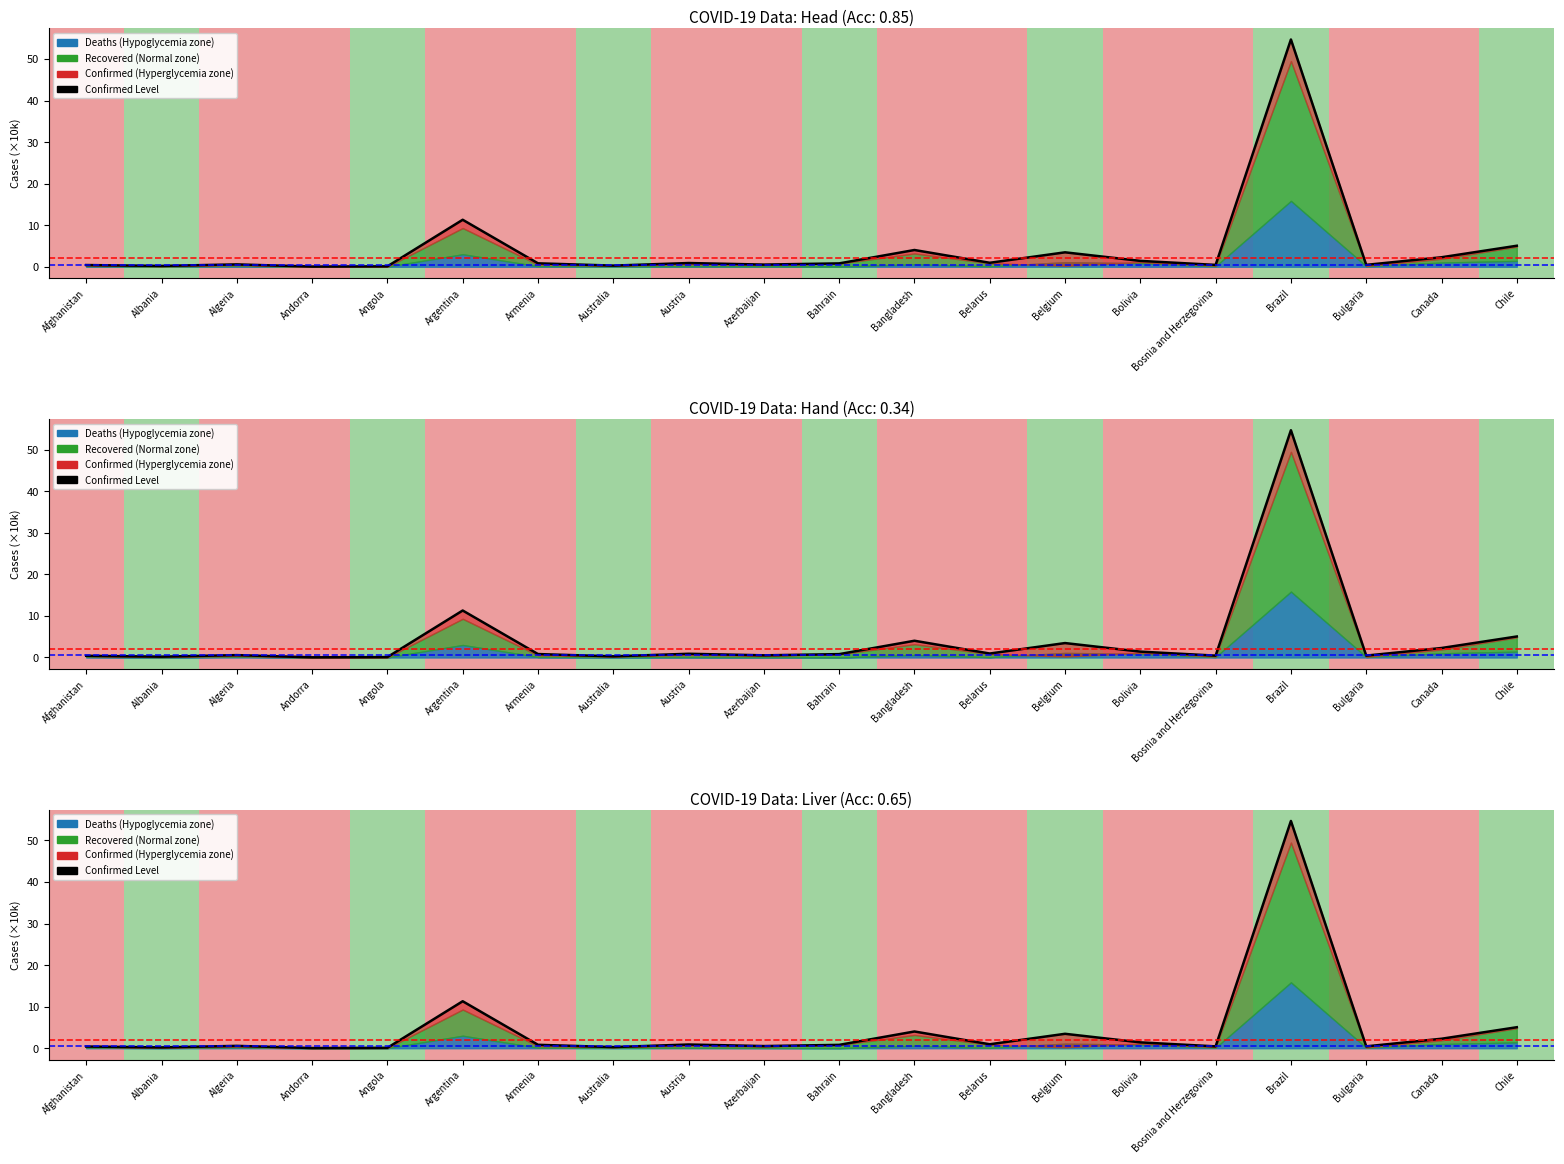

Which category has the highest value across all series?

Brazil